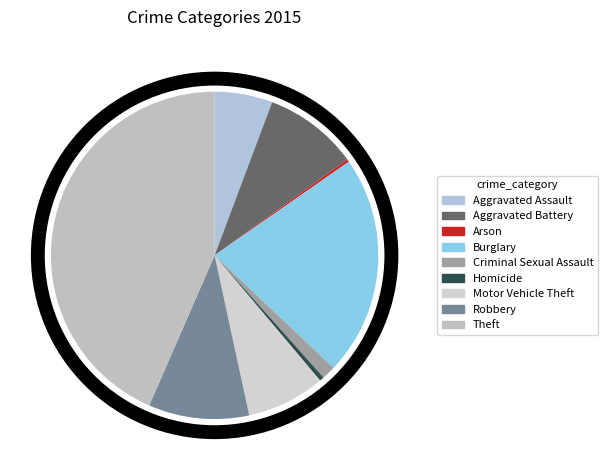

To the nearest percent, what is the difference between the Homicide and Aggravated Battery slice percentages?

9%